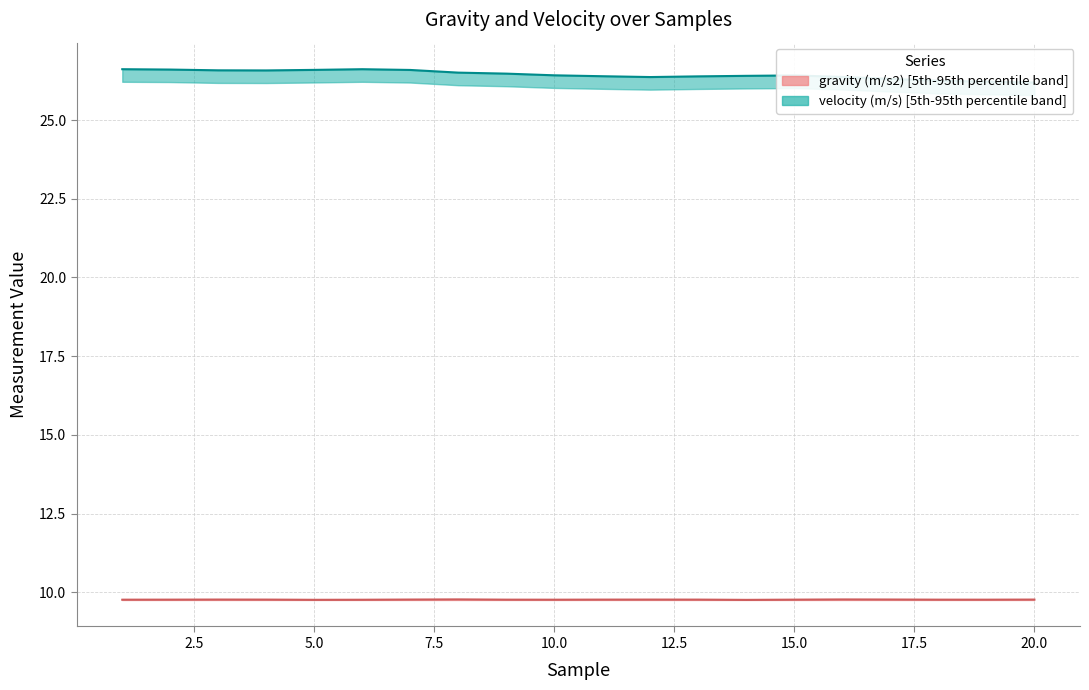

Which series has the largest range (max minus min)?

velocity (m/s)_lower